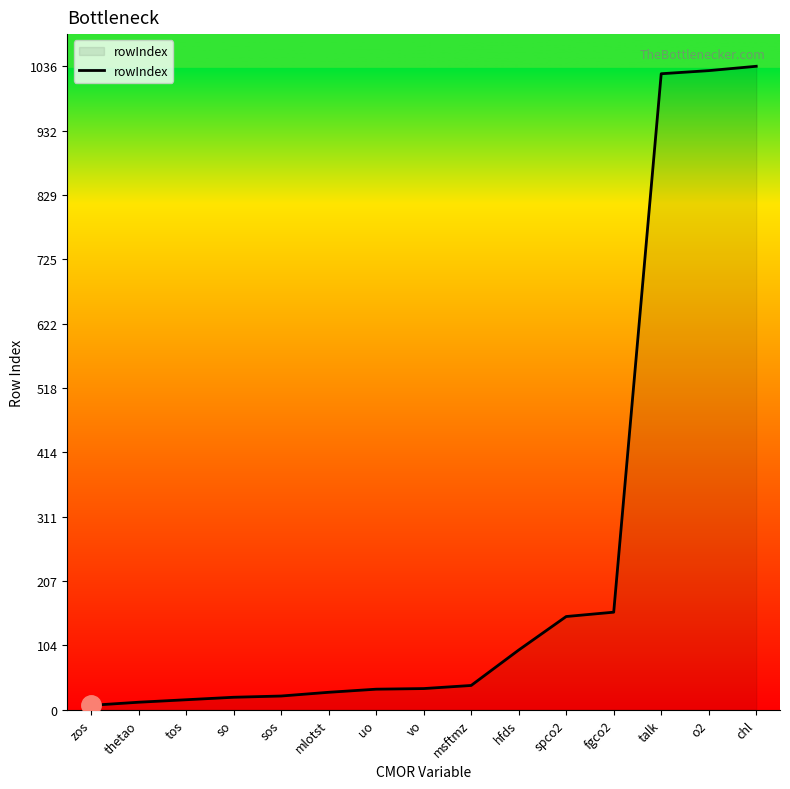

What is the difference between the maximum and minimum values?

1029